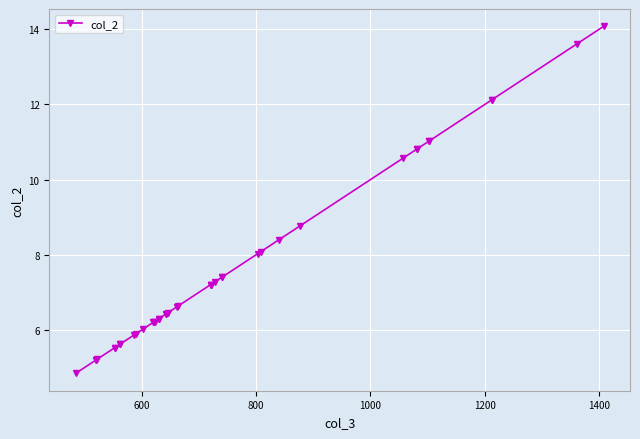

Does the chart display data point markers on the line(s)?

Yes